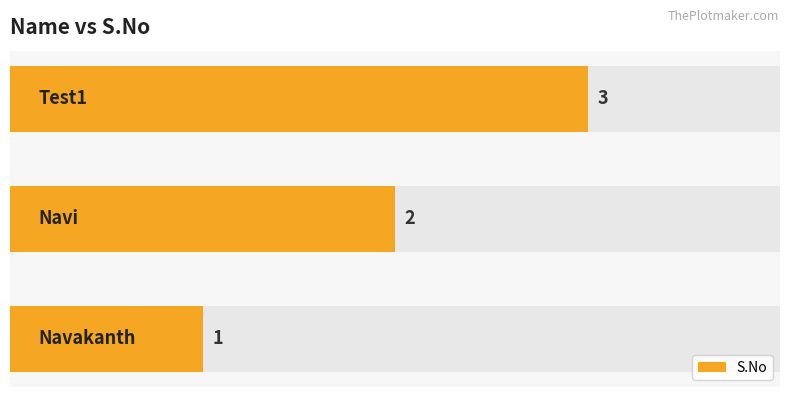

What is the change in value from 1 to 2?

+1